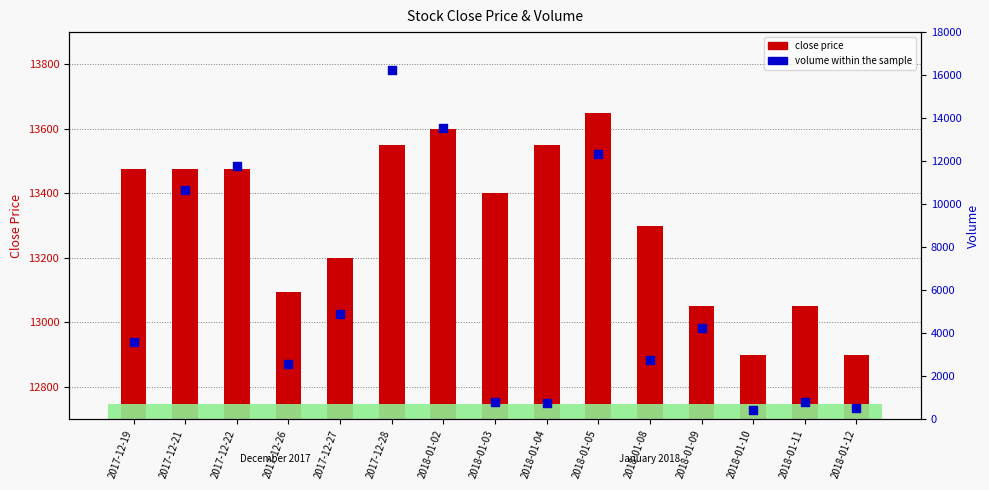

At how many categories does at least one series exceed 5225?

15